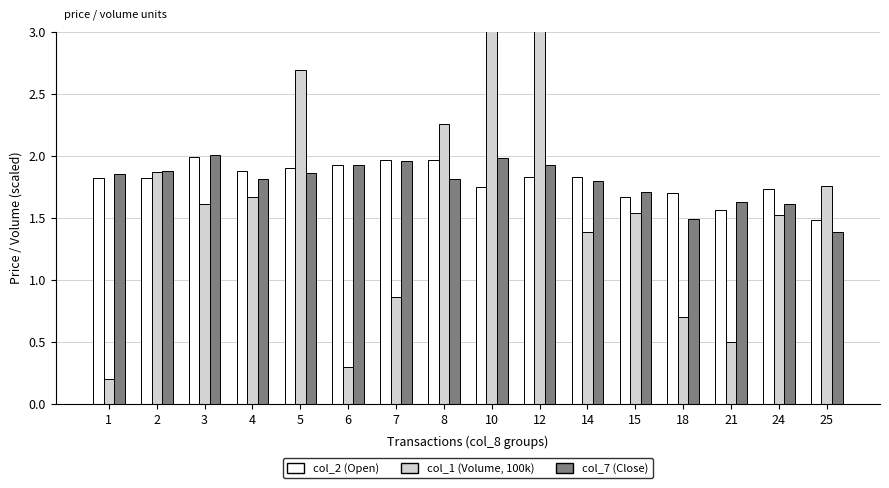

At which category is the sum across all series the highest?

10